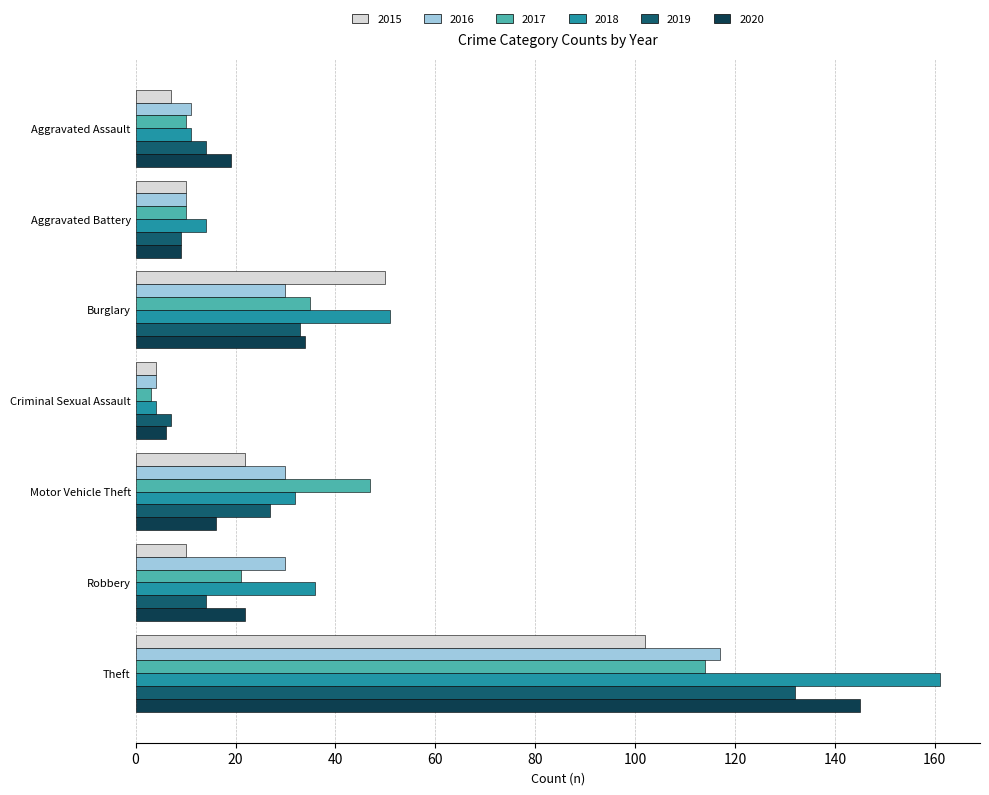

What is the highest value of the 2017 series?

114